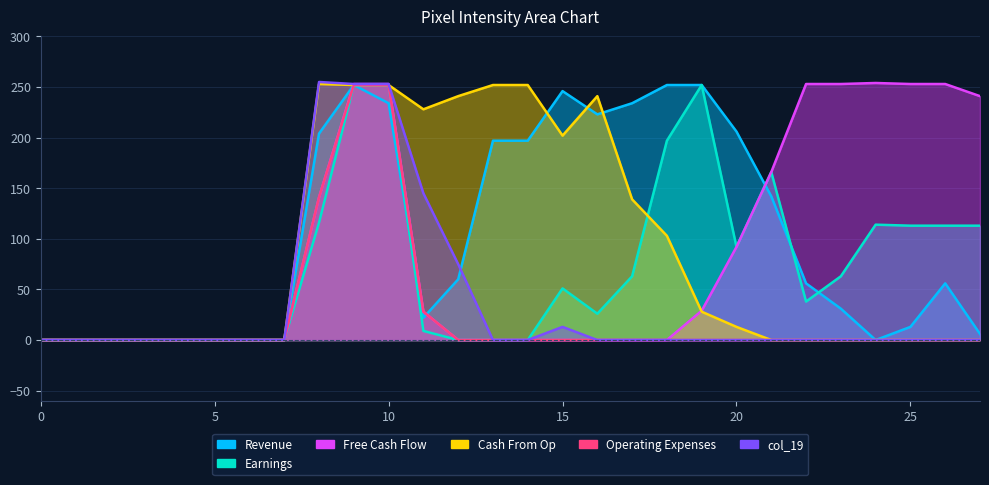

What is the sum of all col_14 values?

673